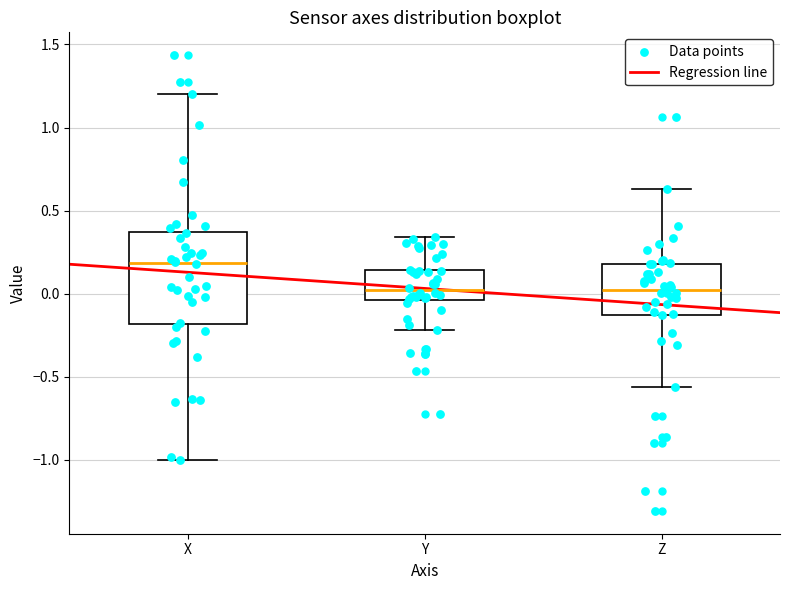

Which box has the highest median line?

X